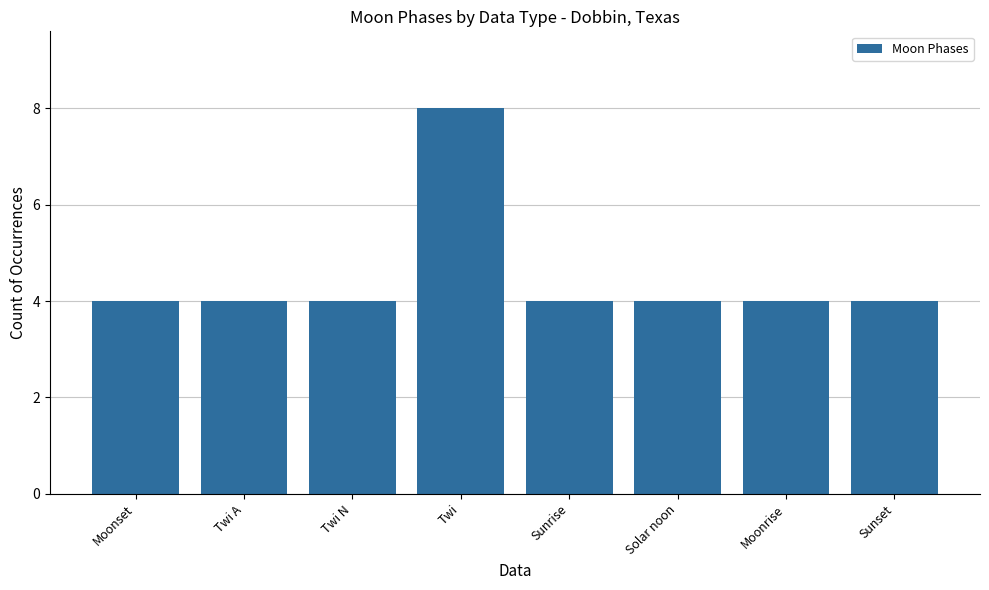

What is the smallest value displayed?

4